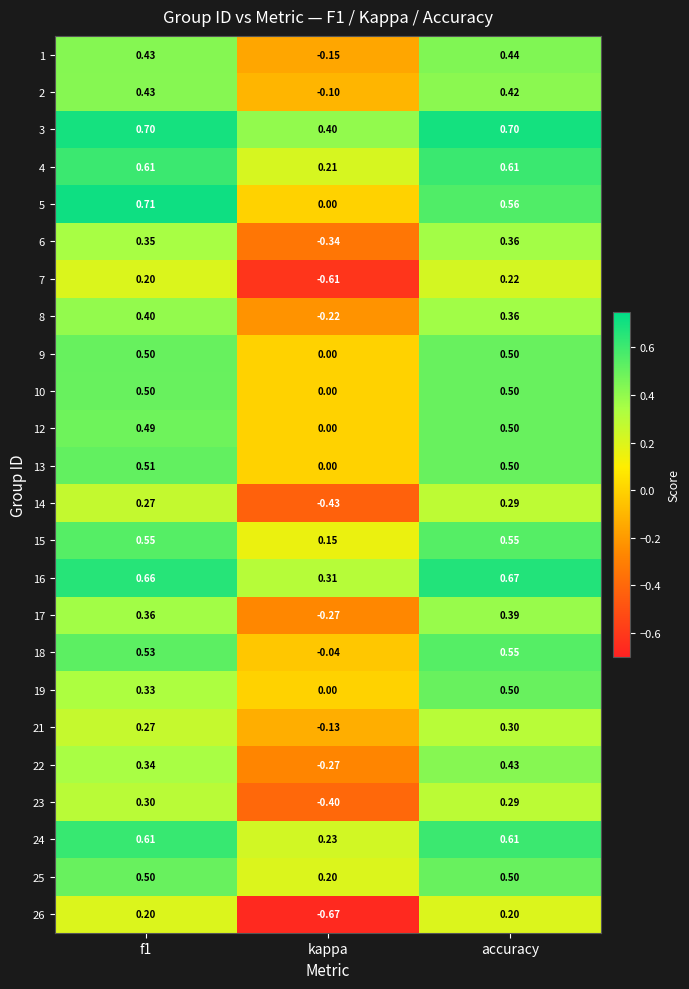

How many series are shown in this chart?

24